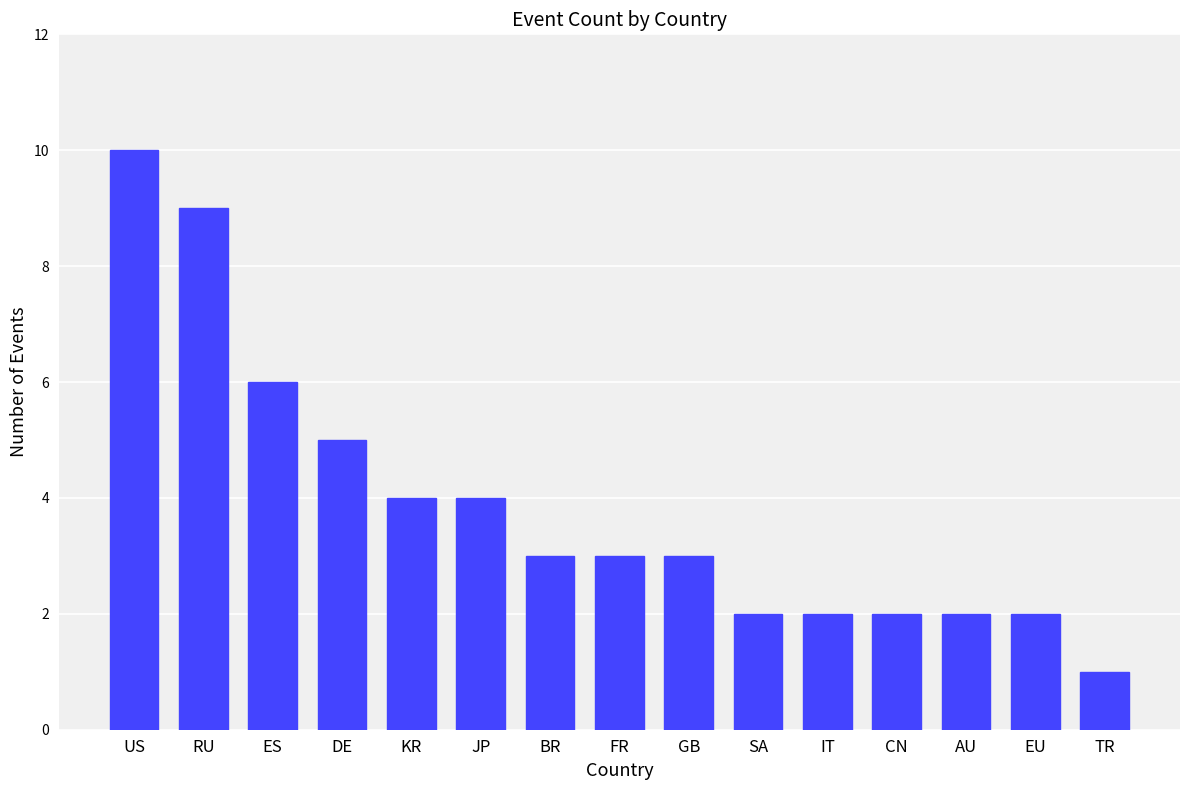

The value at TR is 1. True or false?

True